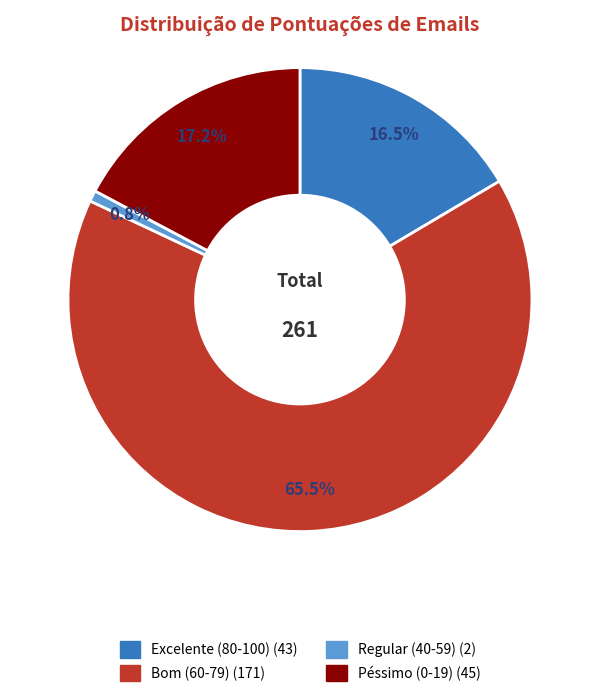

Approximately how many times larger is the value at Péssimo (0-19) compared to Bom (60-79)?

0.3